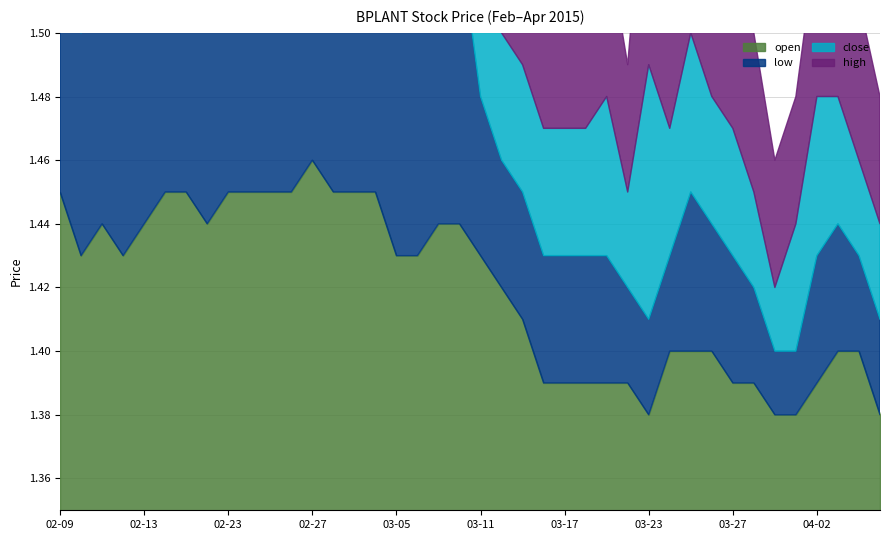

Does the chart have visible grid lines?

Yes